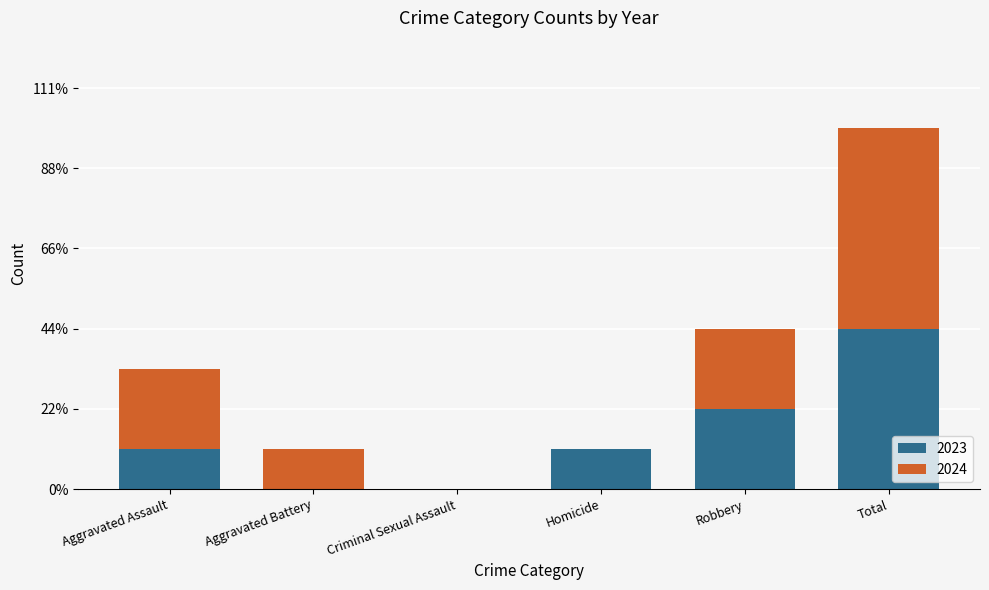

Are the bars horizontal?

No